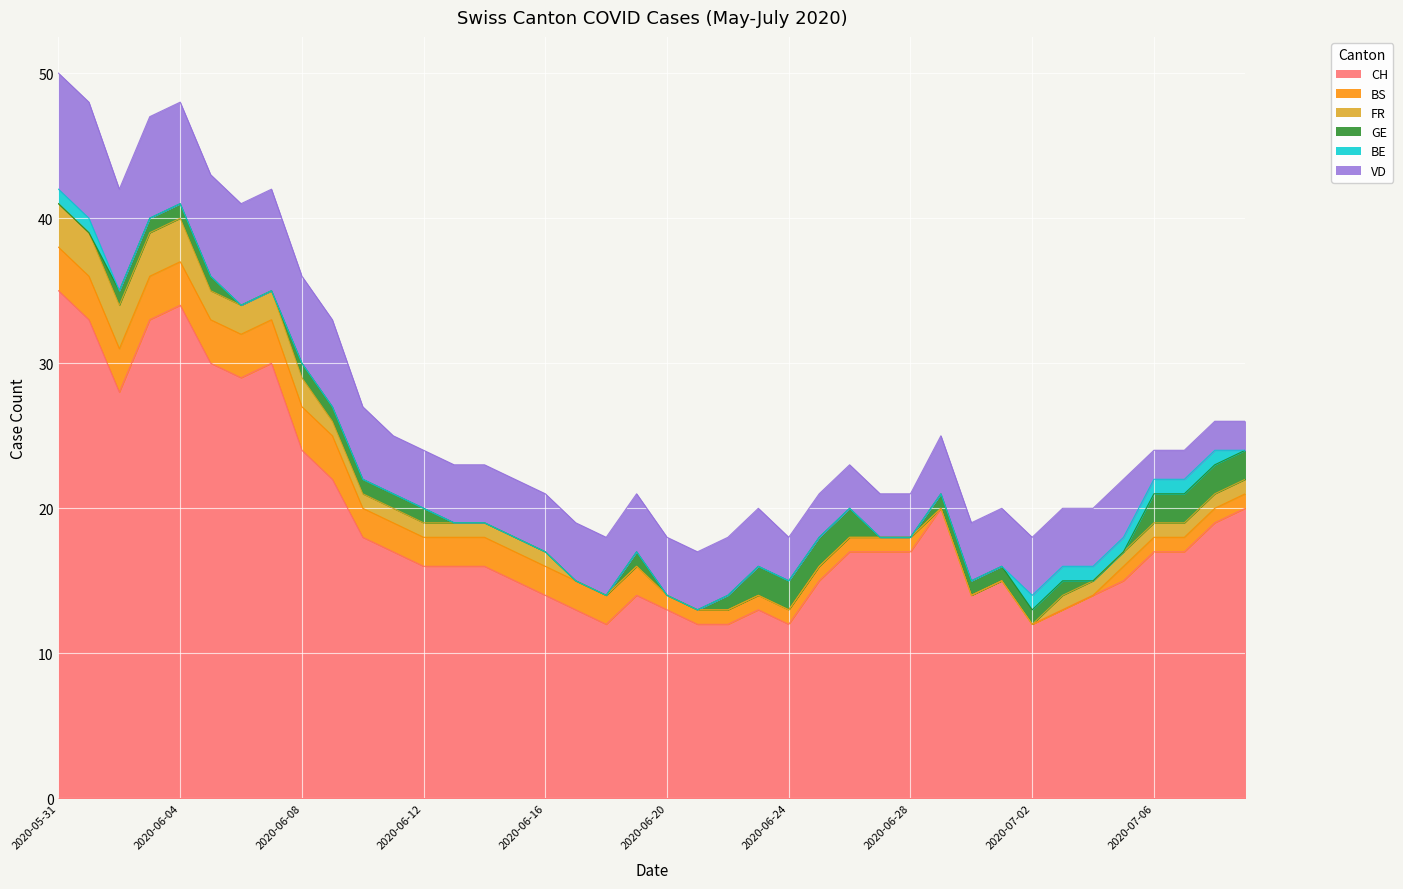

Reading right to left, list all the values displayed in this chart.

CH: 2020-07-09=20	2020-07-08=19	2020-07-07=17	2020-07-06=17	2020-07-05=15	2020-07-04=14	2020-07-03=13	2020-07-02=12	2020-07-01=15	2020-06-30=14	2020-06-29=20	2020-06-28=17	2020-06-27=17	2020-06-26=17	2020-06-25=15	2020-06-24=12	2020-06-23=13	2020-06-22=12	2020-06-21=12	2020-06-20=13	2020-06-19=14	2020-06-18=12	2020-06-17=13	2020-06-16=14	2020-06-15=15	2020-06-14=16	2020-06-13=16	2020-06-12=16	2020-06-11=17	2020-06-10=18	2020-06-09=22	2020-06-08=24	2020-06-07=30	2020-06-06=29	2020-06-05=30	2020-06-04=34	2020-06-03=33	2020-06-02=28	2020-06-01=33	2020-05-31=35
BS: 2020-07-09=1	2020-07-08=1	2020-07-07=1	2020-07-06=1	2020-07-05=1	2020-07-04=0	2020-07-03=0	2020-07-02=0	2020-07-01=0	2020-06-30=0	2020-06-29=0	2020-06-28=1	2020-06-27=1	2020-06-26=1	2020-06-25=1	2020-06-24=1	2020-06-23=1	2020-06-22=1	2020-06-21=1	2020-06-20=1	2020-06-19=2	2020-06-18=2	2020-06-17=2	2020-06-16=2	2020-06-15=2	2020-06-14=2	2020-06-13=2	2020-06-12=2	2020-06-11=2	2020-06-10=2	2020-06-09=3	2020-06-08=3	2020-06-07=3	2020-06-06=3	2020-06-05=3	2020-06-04=3	2020-06-03=3	2020-06-02=3	2020-06-01=3	2020-05-31=3
FR: 2020-07-09=1	2020-07-08=1	2020-07-07=1	2020-07-06=1	2020-07-05=1	2020-07-04=1	2020-07-03=1	2020-07-02=0	2020-07-01=0	2020-06-30=0	2020-06-29=0	2020-06-28=0	2020-06-27=0	2020-06-26=0	2020-06-25=0	2020-06-24=0	2020-06-23=0	2020-06-22=0	2020-06-21=0	2020-06-20=0	2020-06-19=0	2020-06-18=0	2020-06-17=0	2020-06-16=1	2020-06-15=1	2020-06-14=1	2020-06-13=1	2020-06-12=1	2020-06-11=1	2020-06-10=1	2020-06-09=1	2020-06-08=2	2020-06-07=2	2020-06-06=2	2020-06-05=2	2020-06-04=3	2020-06-03=3	2020-06-02=3	2020-06-01=3	2020-05-31=3
GE: 2020-07-09=2	2020-07-08=2	2020-07-07=2	2020-07-06=2	2020-07-05=0	2020-07-04=0	2020-07-03=1	2020-07-02=1	2020-07-01=1	2020-06-30=1	2020-06-29=1	2020-06-28=0	2020-06-27=0	2020-06-26=2	2020-06-25=2	2020-06-24=2	2020-06-23=2	2020-06-22=1	2020-06-21=0	2020-06-20=0	2020-06-19=1	2020-06-18=0	2020-06-17=0	2020-06-16=0	2020-06-15=0	2020-06-14=0	2020-06-13=0	2020-06-12=1	2020-06-11=1	2020-06-10=1	2020-06-09=1	2020-06-08=1	2020-06-07=0	2020-06-06=0	2020-06-05=1	2020-06-04=1	2020-06-03=1	2020-06-02=1	2020-06-01=0	2020-05-31=0
BE: 2020-07-09=0	2020-07-08=1	2020-07-07=1	2020-07-06=1	2020-07-05=1	2020-07-04=1	2020-07-03=1	2020-07-02=1	2020-07-01=0	2020-06-30=0	2020-06-29=0	2020-06-28=0	2020-06-27=0	2020-06-26=0	2020-06-25=0	2020-06-24=0	2020-06-23=0	2020-06-22=0	2020-06-21=0	2020-06-20=0	2020-06-19=0	2020-06-18=0	2020-06-17=0	2020-06-16=0	2020-06-15=0	2020-06-14=0	2020-06-13=0	2020-06-12=0	2020-06-11=0	2020-06-10=0	2020-06-09=0	2020-06-08=0	2020-06-07=0	2020-06-06=0	2020-06-05=0	2020-06-04=0	2020-06-03=0	2020-06-02=0	2020-06-01=1	2020-05-31=1
VD: 2020-07-09=2	2020-07-08=2	2020-07-07=2	2020-07-06=2	2020-07-05=4	2020-07-04=4	2020-07-03=4	2020-07-02=4	2020-07-01=4	2020-06-30=4	2020-06-29=4	2020-06-28=3	2020-06-27=3	2020-06-26=3	2020-06-25=3	2020-06-24=3	2020-06-23=4	2020-06-22=4	2020-06-21=4	2020-06-20=4	2020-06-19=4	2020-06-18=4	2020-06-17=4	2020-06-16=4	2020-06-15=4	2020-06-14=4	2020-06-13=4	2020-06-12=4	2020-06-11=4	2020-06-10=5	2020-06-09=6	2020-06-08=6	2020-06-07=7	2020-06-06=7	2020-06-05=7	2020-06-04=7	2020-06-03=7	2020-06-02=7	2020-06-01=8	2020-05-31=8